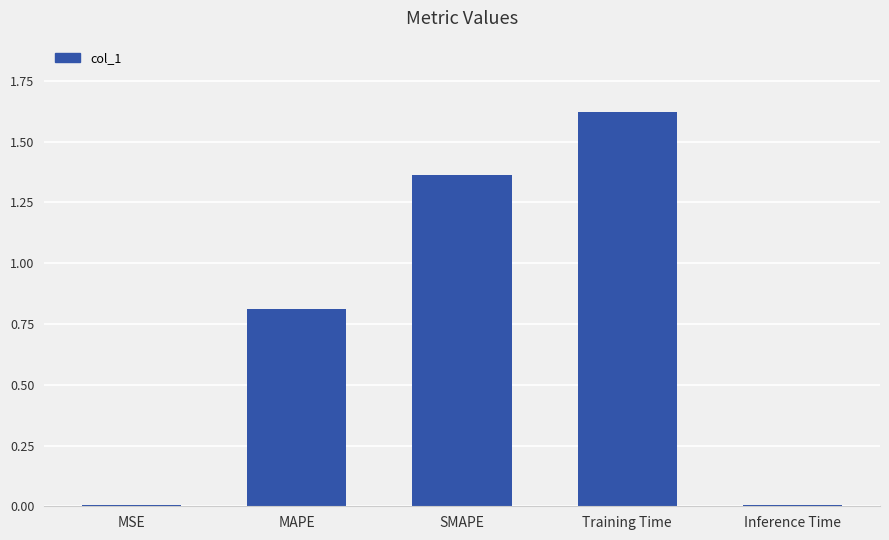

What is the sum of all values?

3.8